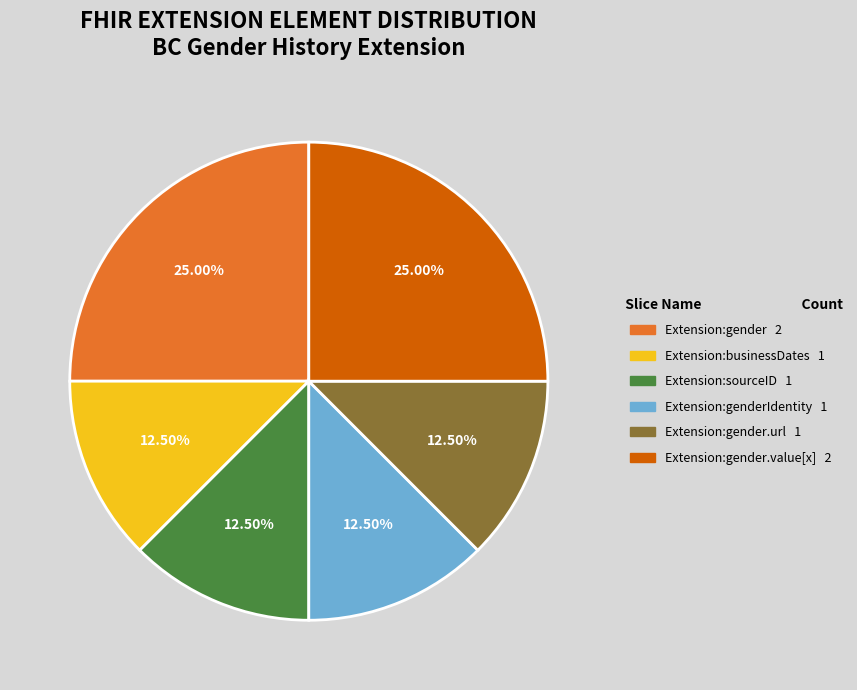

Is there any slice that represents more than half of the pie?

No